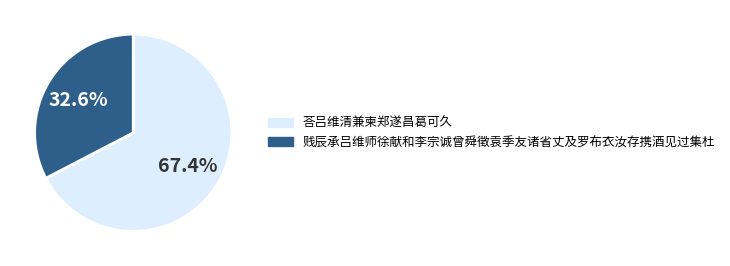

Which slice is the smallest?

贱辰承吕维师徐献和李宗诚曾舜徵袁季友诸省丈及罗布衣汝存携酒见过集杜